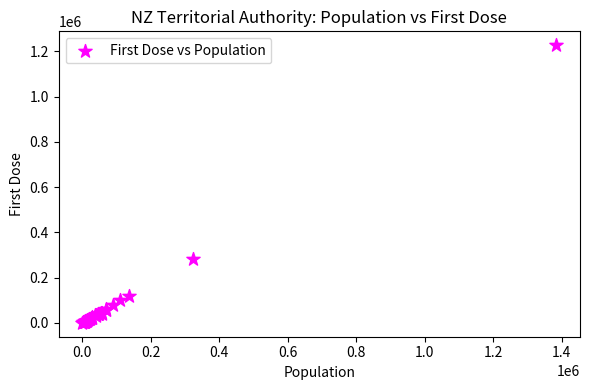

What Y value in the scatter plot is closest to 613659?

281831